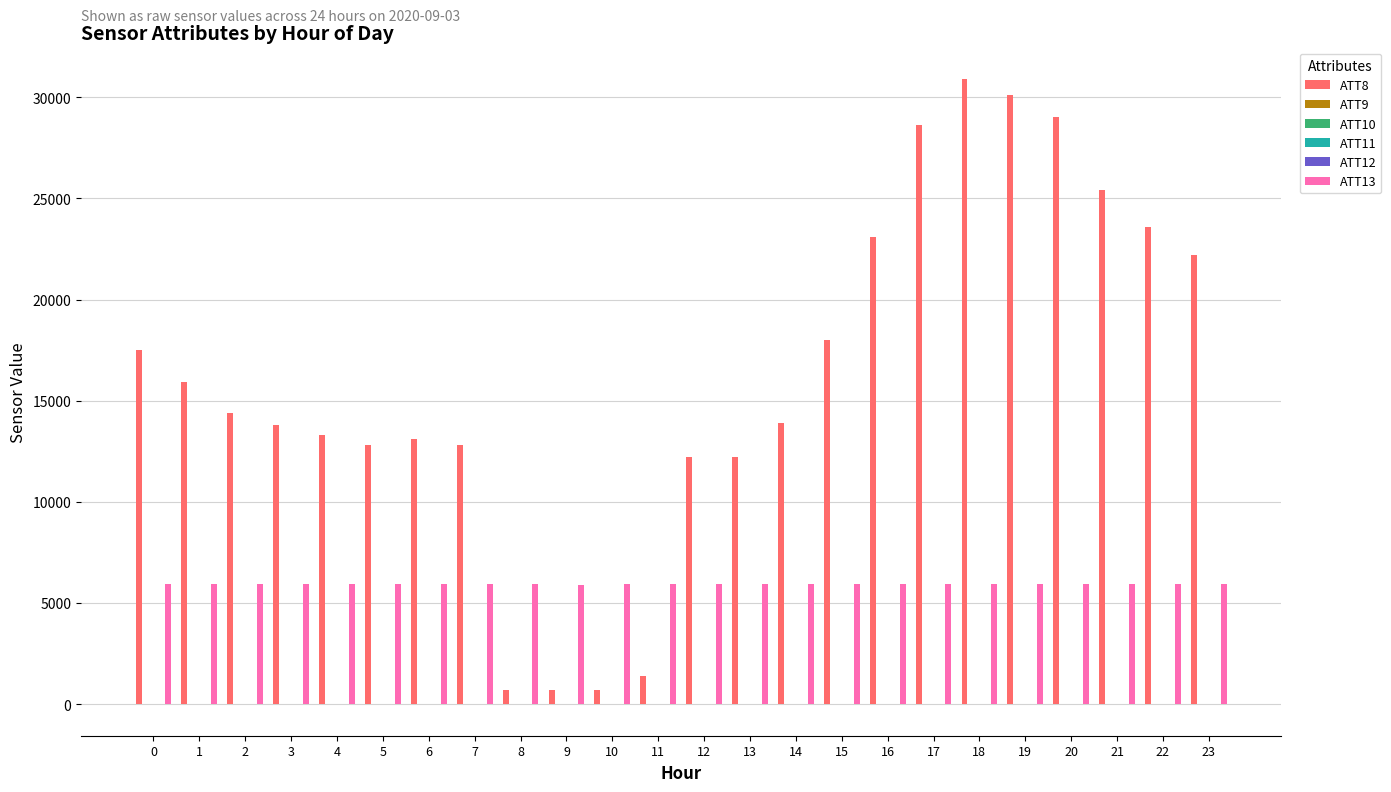

Which series has the largest total across all categories?

ATT8